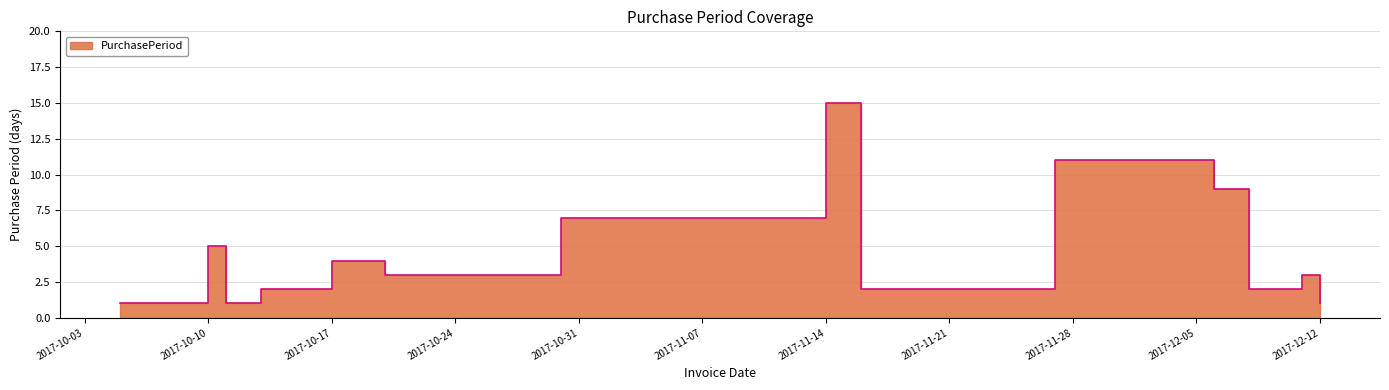

What is the value of the 8th point from the left?

7